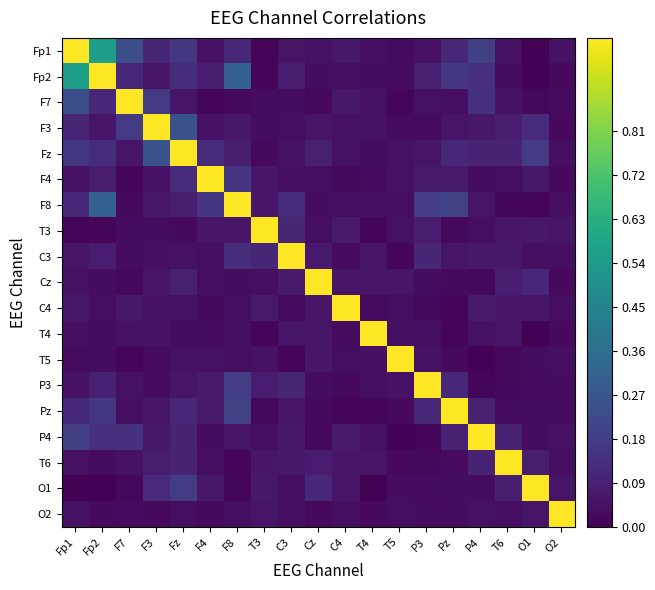

Rank the series by their maximum value, from highest to lowest.

Fp1, Fp2, F7, F3, Fz, F4, F8, T3, C3, Cz, C4, T4, T5, P3, Pz, P4, T6, O1, O2